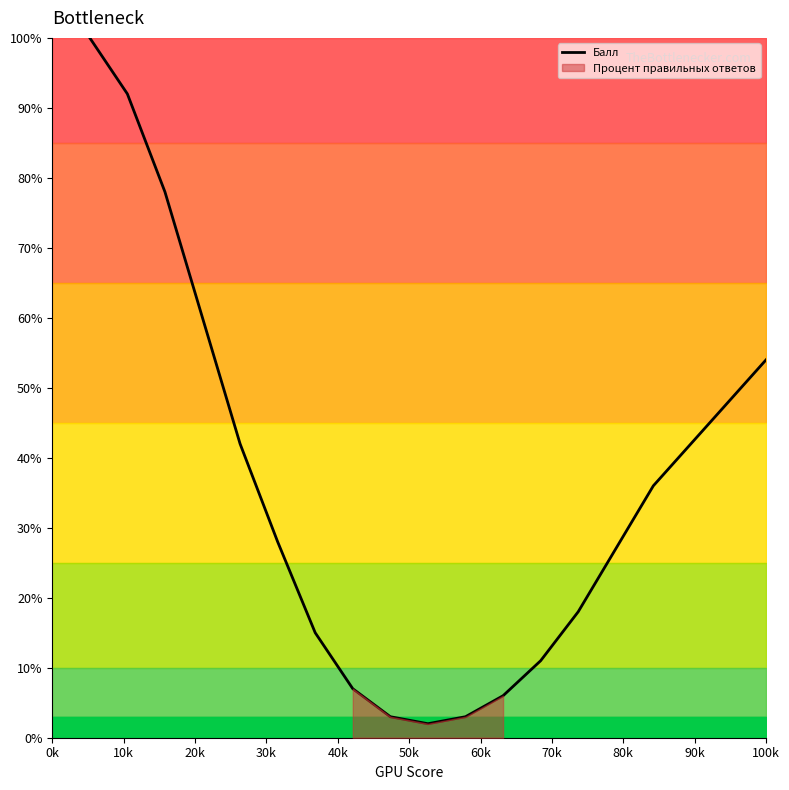

What is the maximum value for Балл?

100